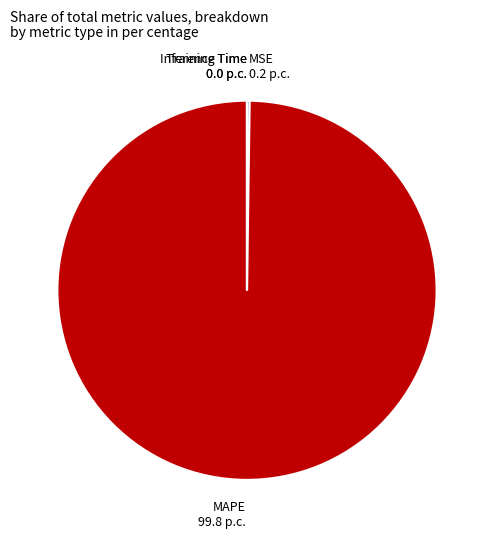

What is the largest slice in the pie chart?

MAPE